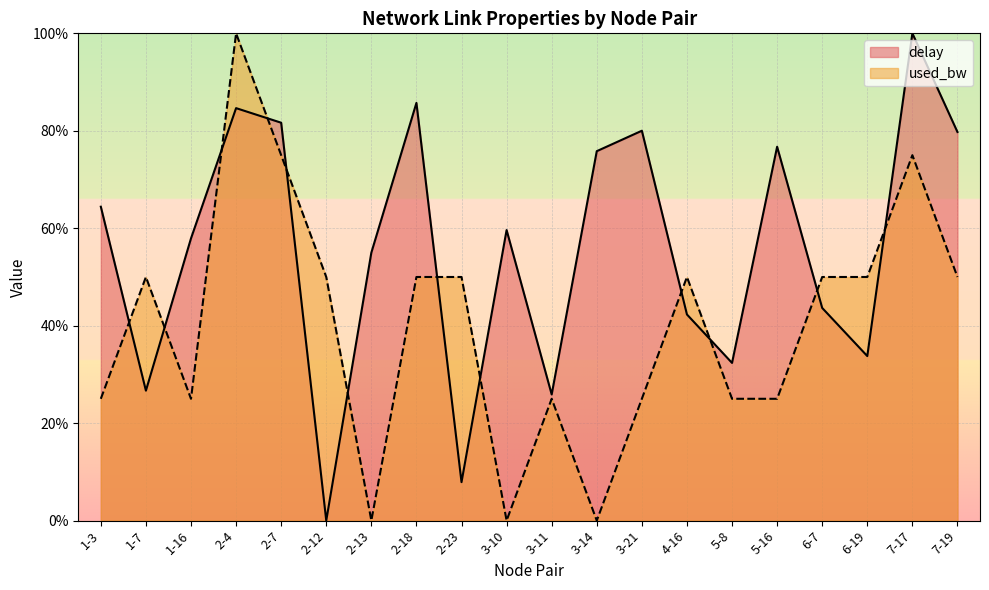

The value of used_bw at 3-11 is 25.0. True or false?

True